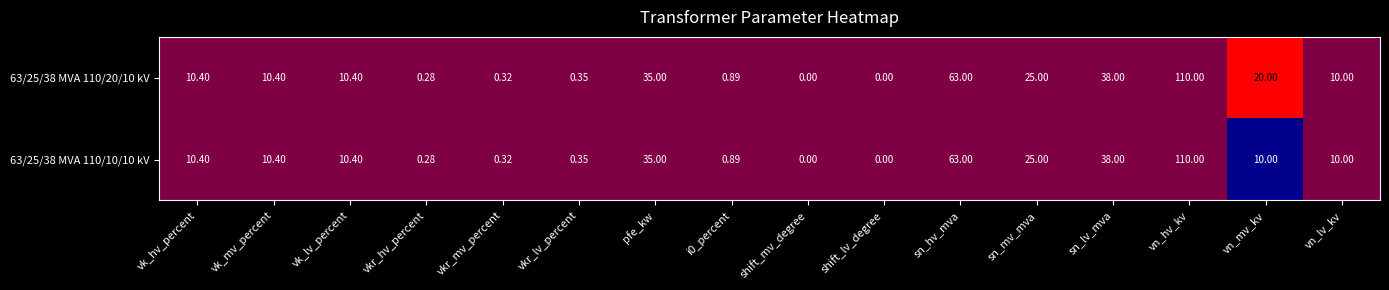

At which label does 63/25/38 MVA 110/10/10 kV reach its peak?

vn_hv_kv